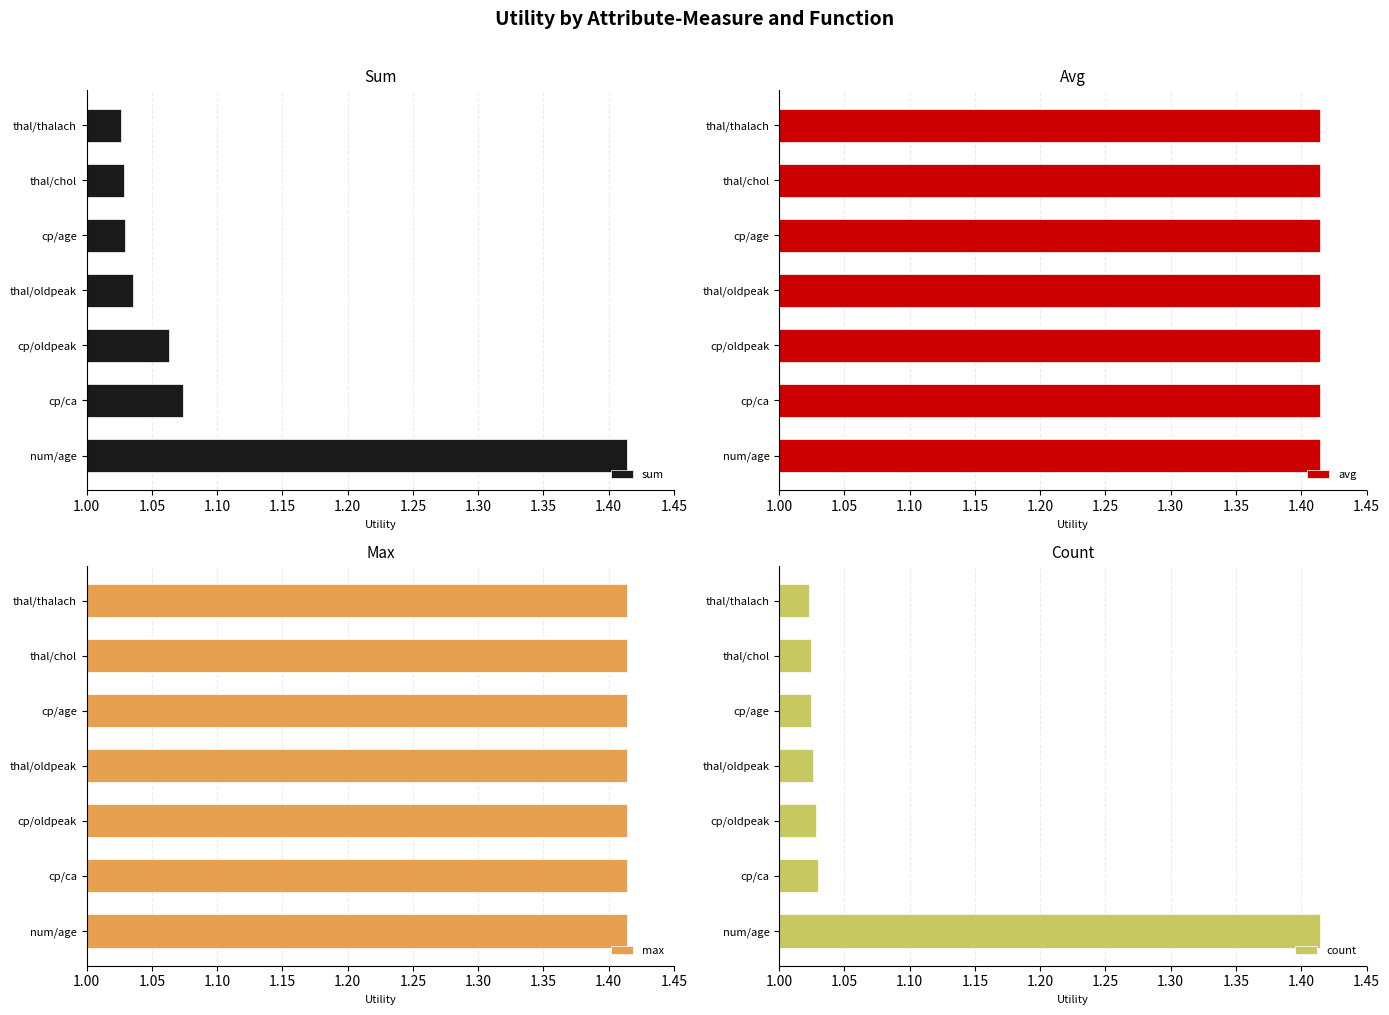

Is it true that sum equals 0.4 at num/age?

False